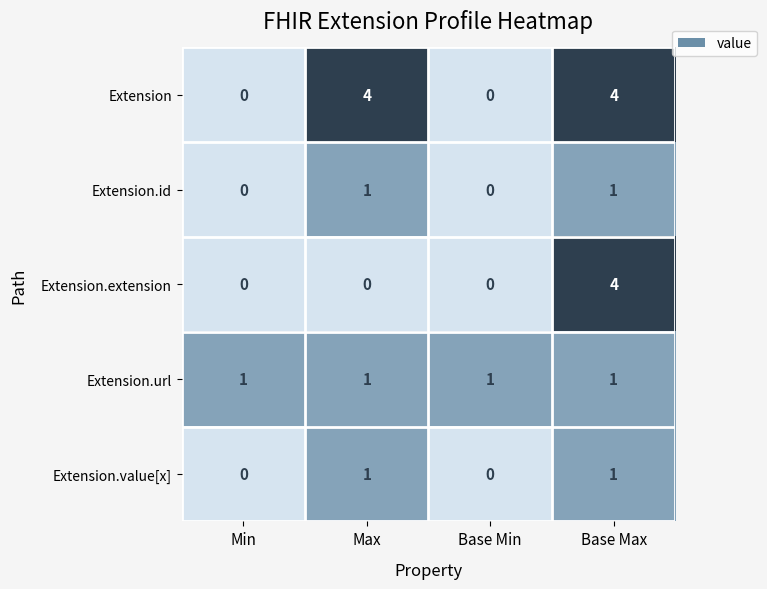

Count the number of categories in the chart.

4